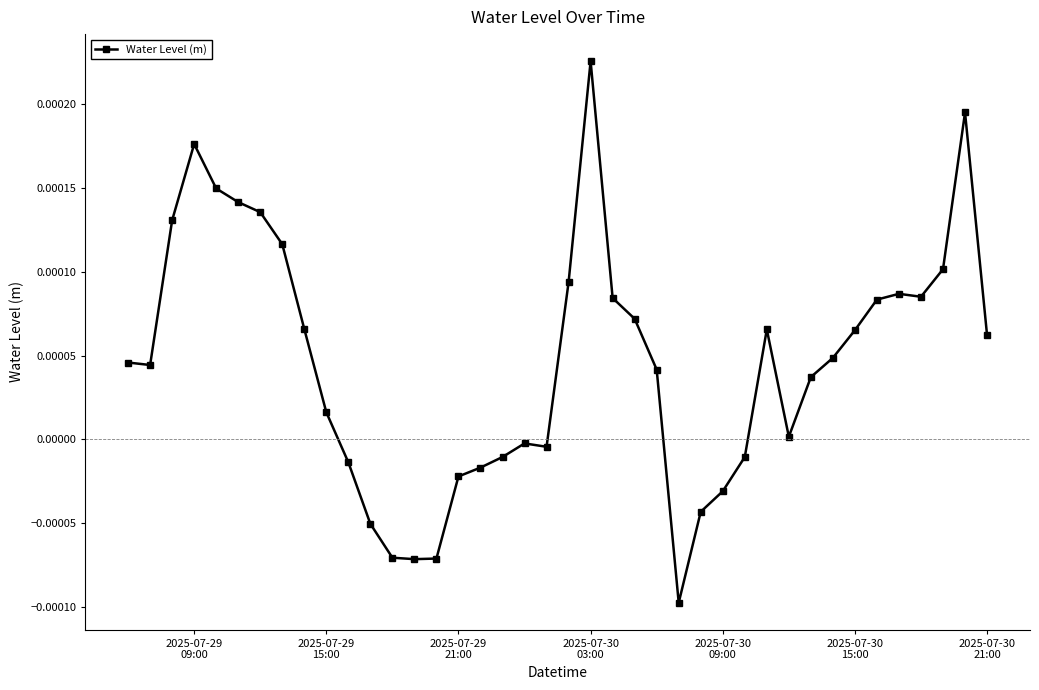

True or false: there are more than 1 points higher than both neighbors.

True